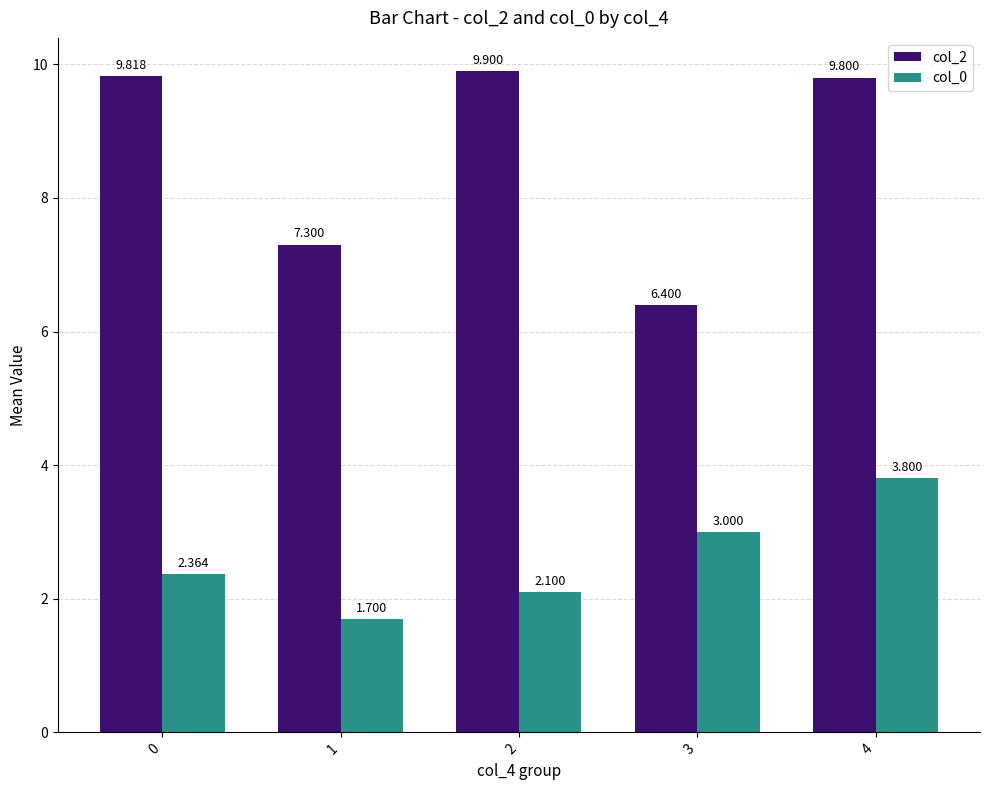

Is it true that col_0 equals 4.6 at 3?

False